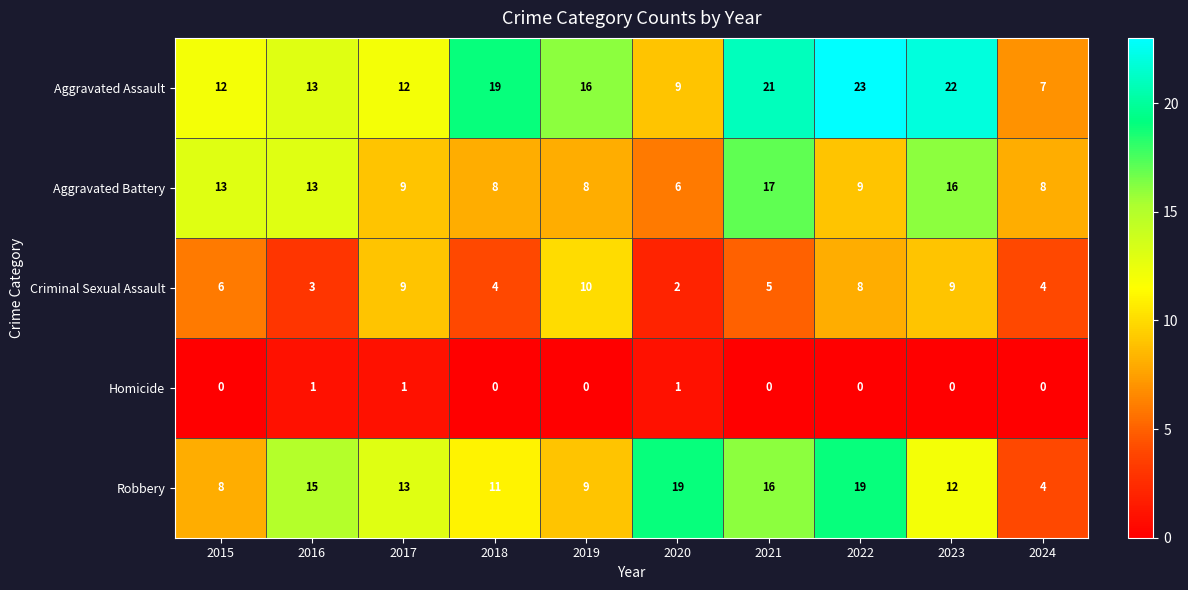

Which series has the largest range (max minus min)?

Aggravated Assault